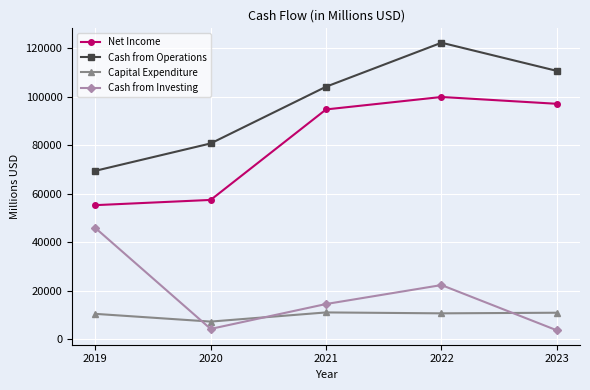

What is the value of the Cash from Investing point at the 5th from the left?

3705